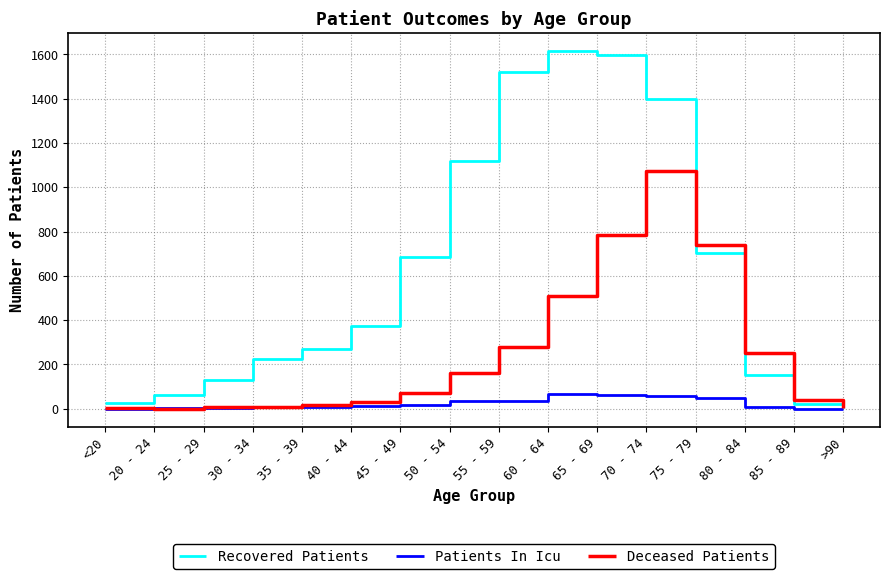

Between which two adjacent categories do Recovered Patients and Deceased Patients first intersect?

70 - 74 and 75 - 79